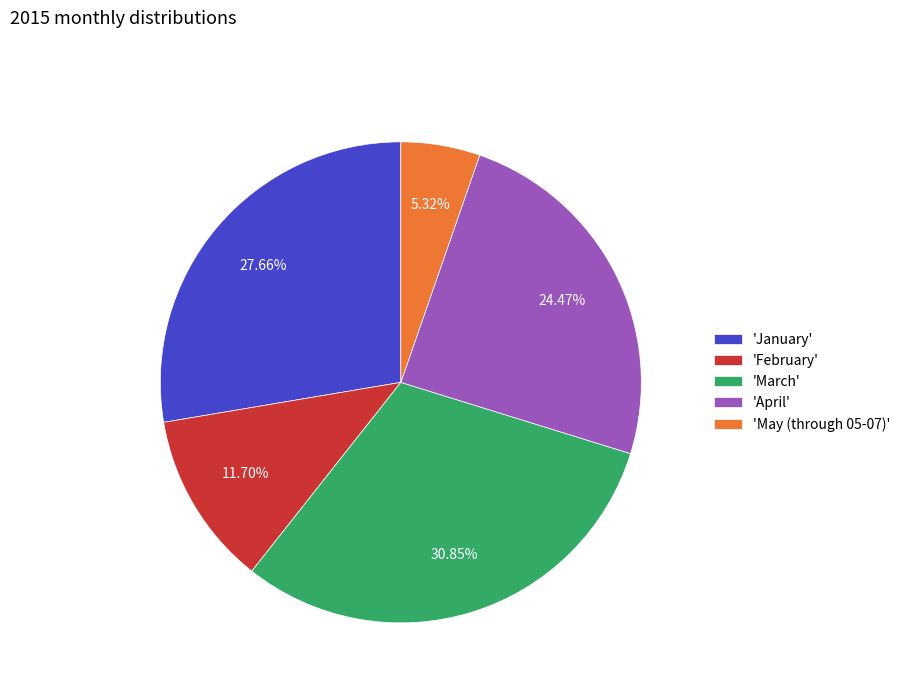

Count the number of slices in the pie.

5